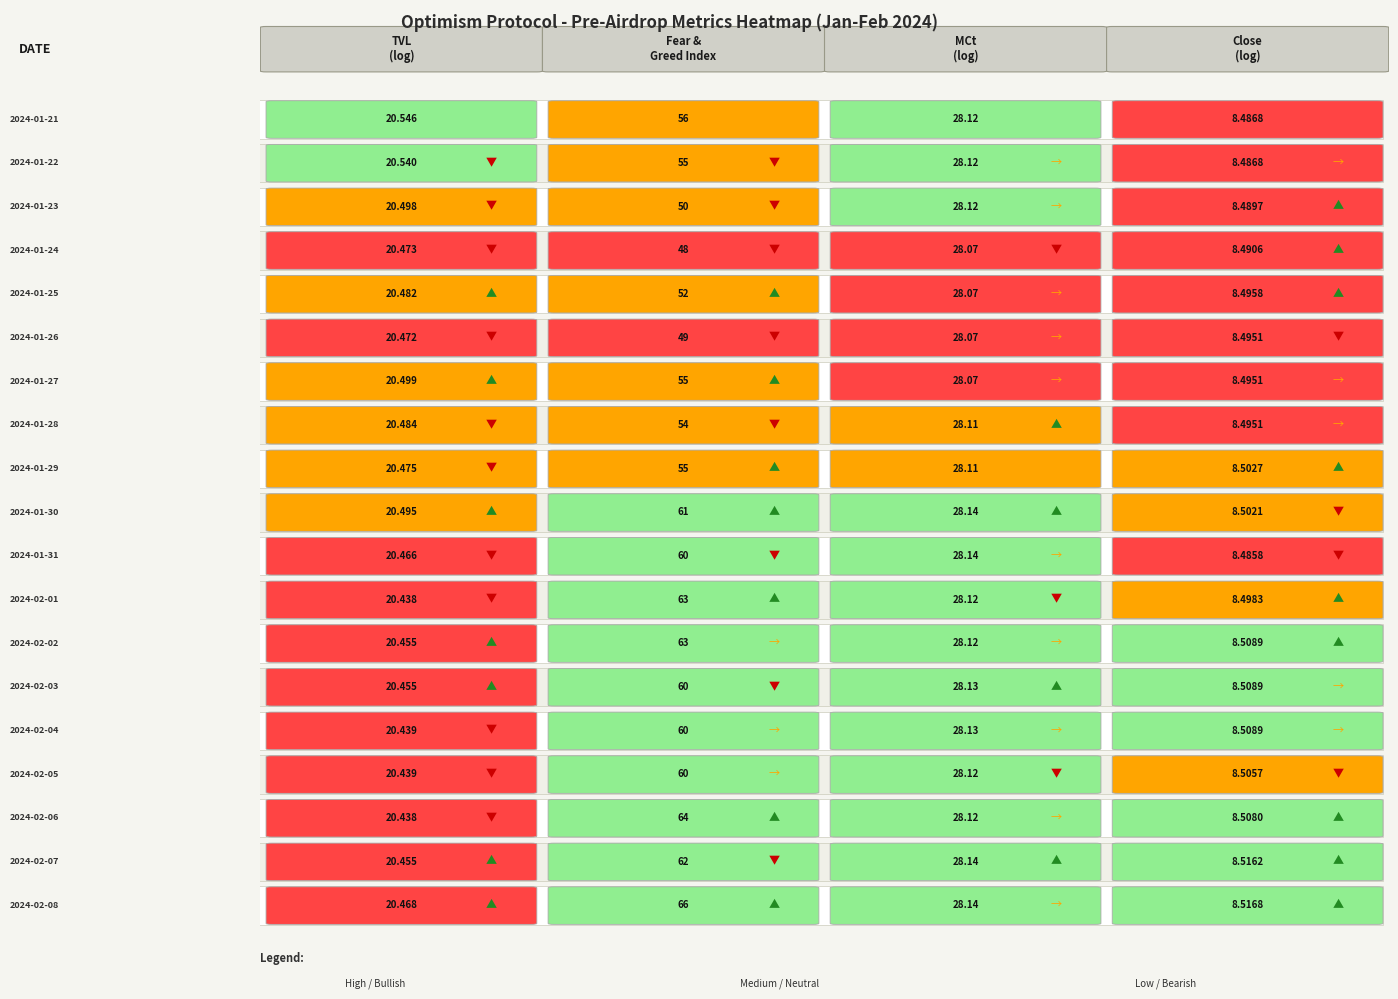

The chart shows a value of 33.4 at 1. True or false?

False